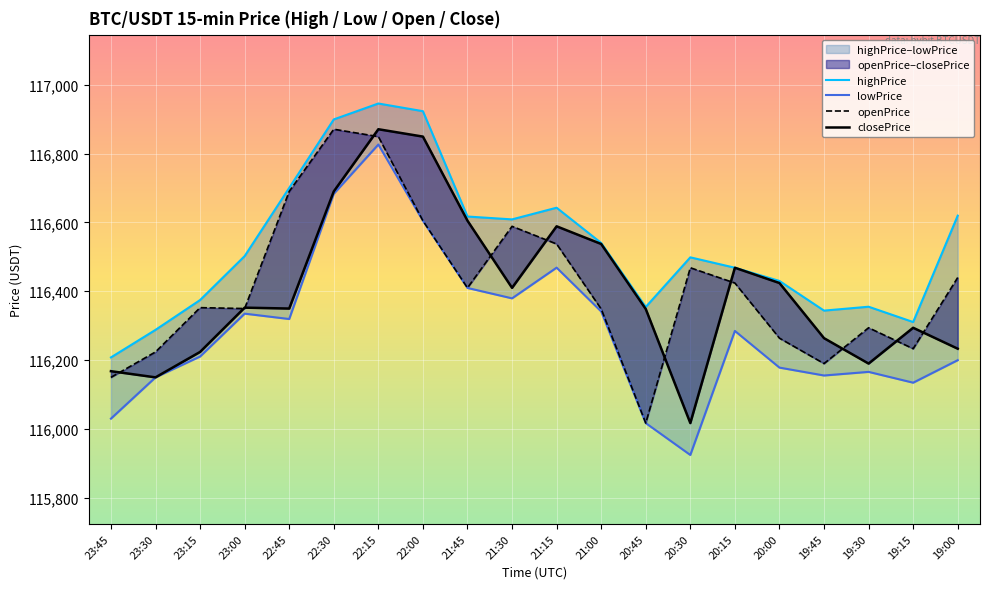

At how many categories does at least one series exceed 116720?

3